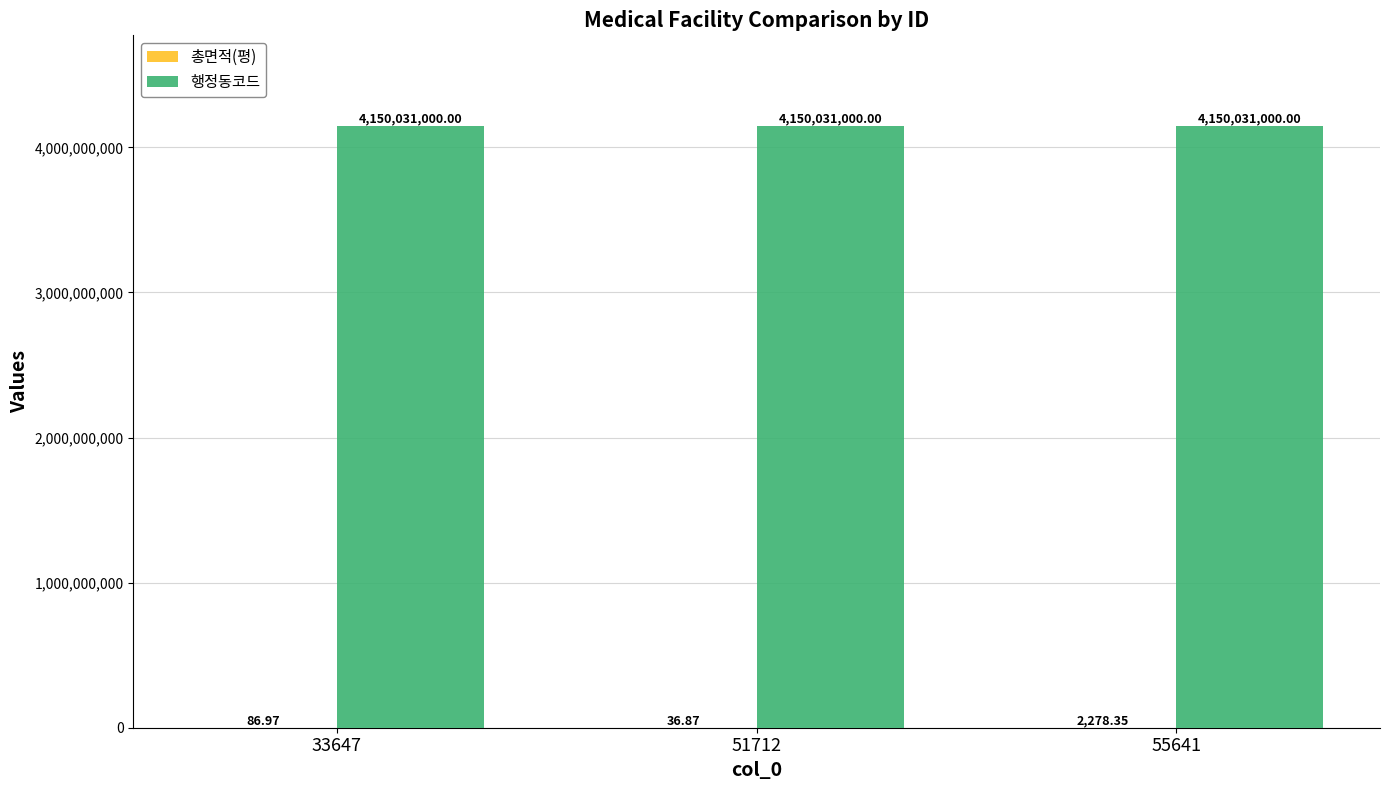

What is the total value across all series at 55641?

4150033278.3